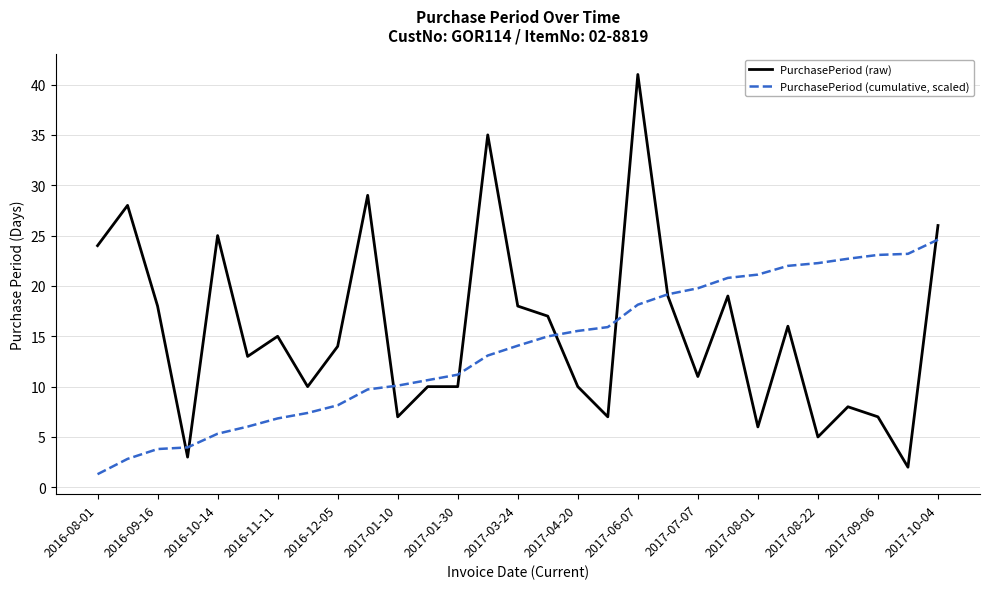

Rank the series by their maximum value, from lowest to highest.

PurchasePeriod (cumulative, scaled), PurchasePeriod (raw)